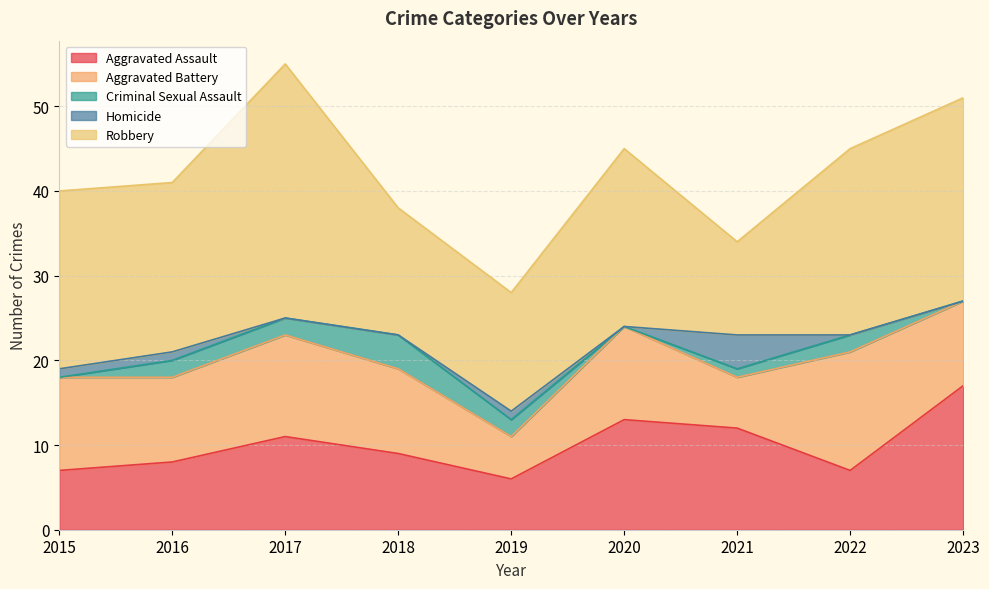

How many interior local valleys does the Robbery series have?

3